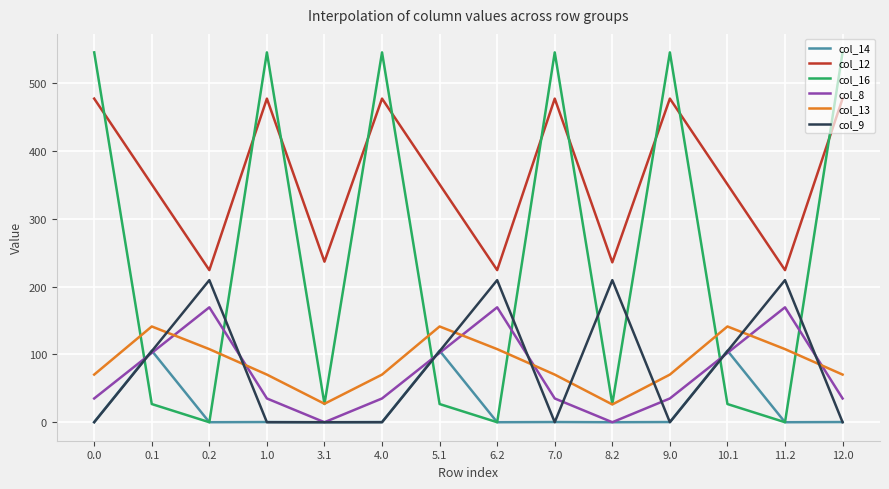

Which series has the widest spread of values?

col_16